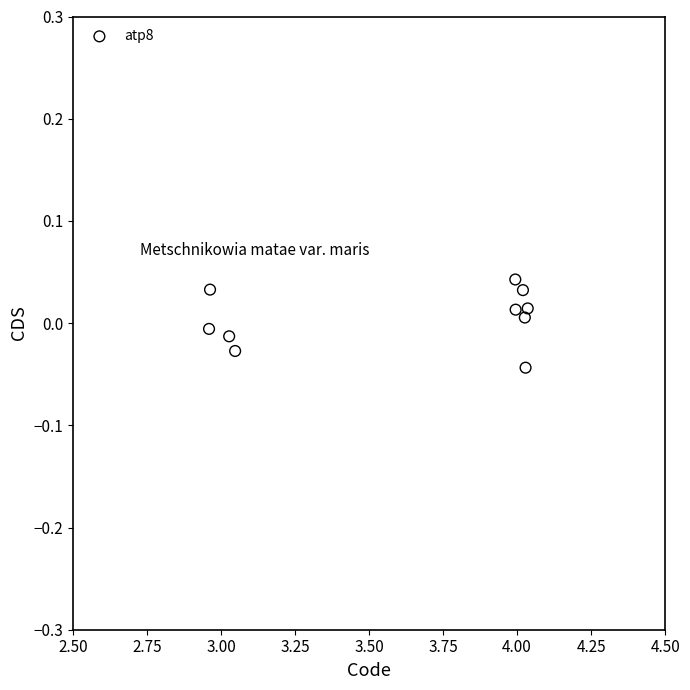

What is the average X value?

3.6